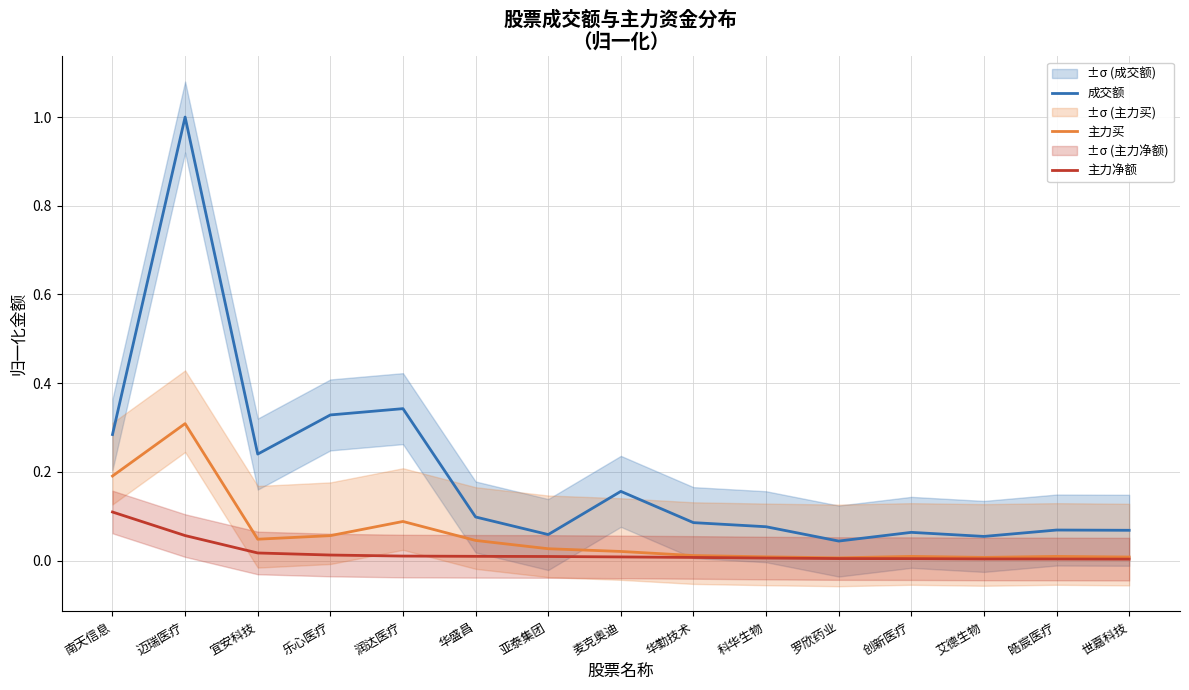

True or false: 成交额 has more than 2 points higher than both neighbors.

True